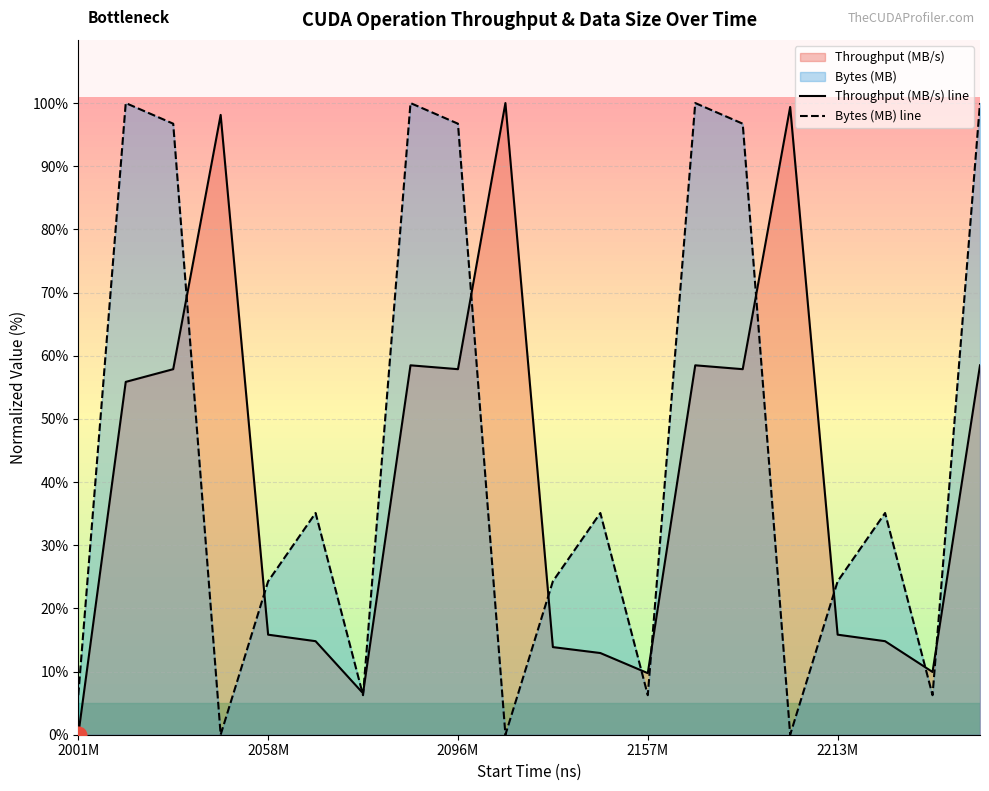

What is the spread (max minus min) of values at 2213M?

8.4